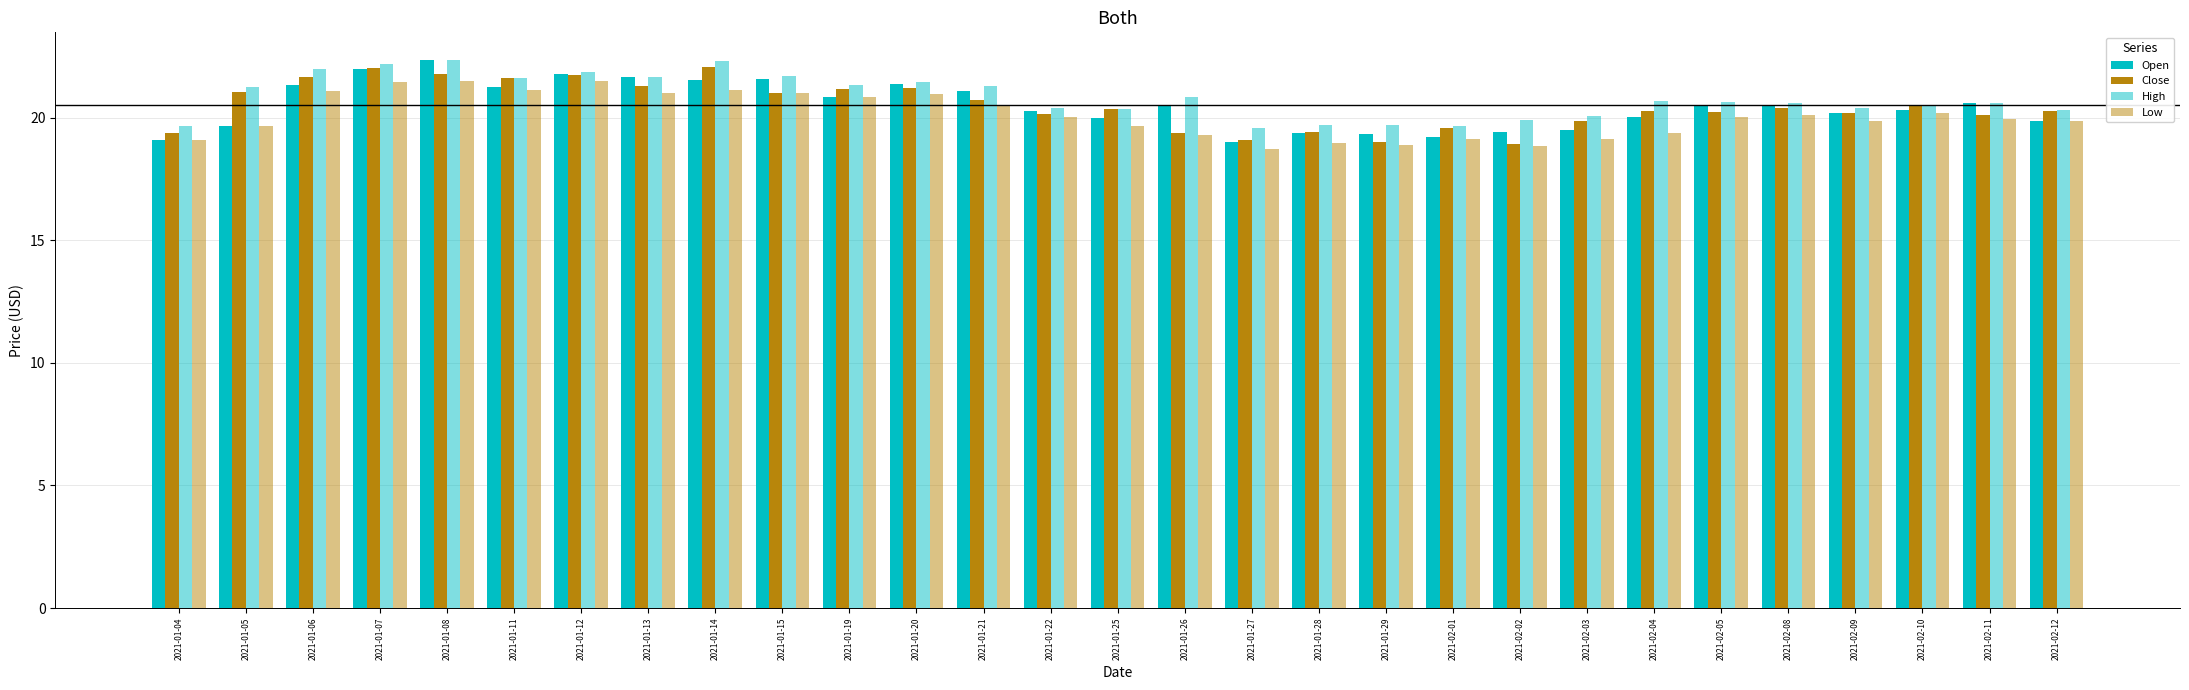

What is the value of the Low bar at the 9th from the left?

21.1